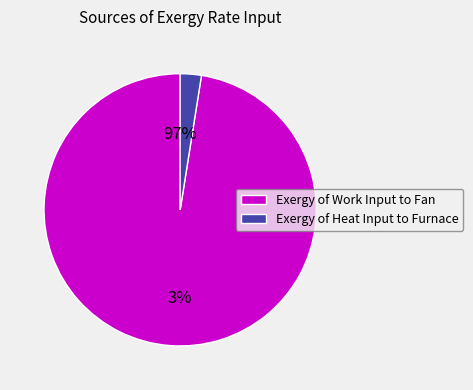

What portion of the pie excludes Exergy of Work Input to Fan?

2.5%